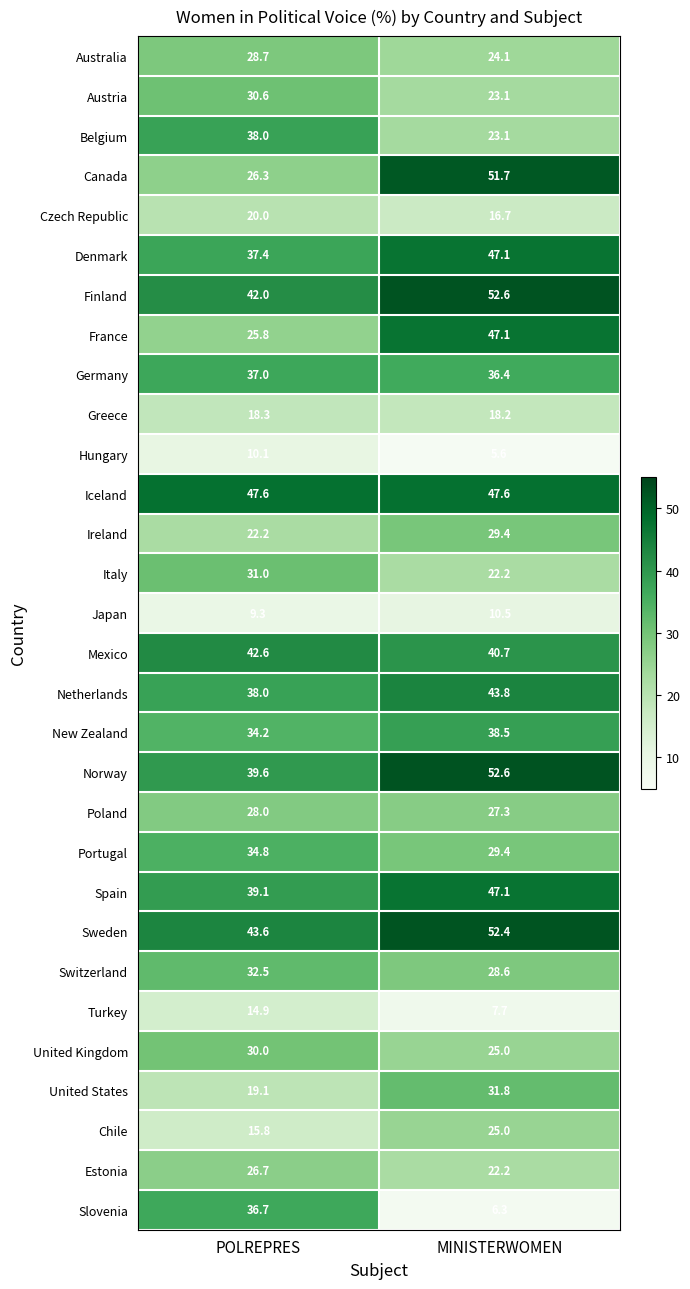

What is the smallest value displayed?

5.6